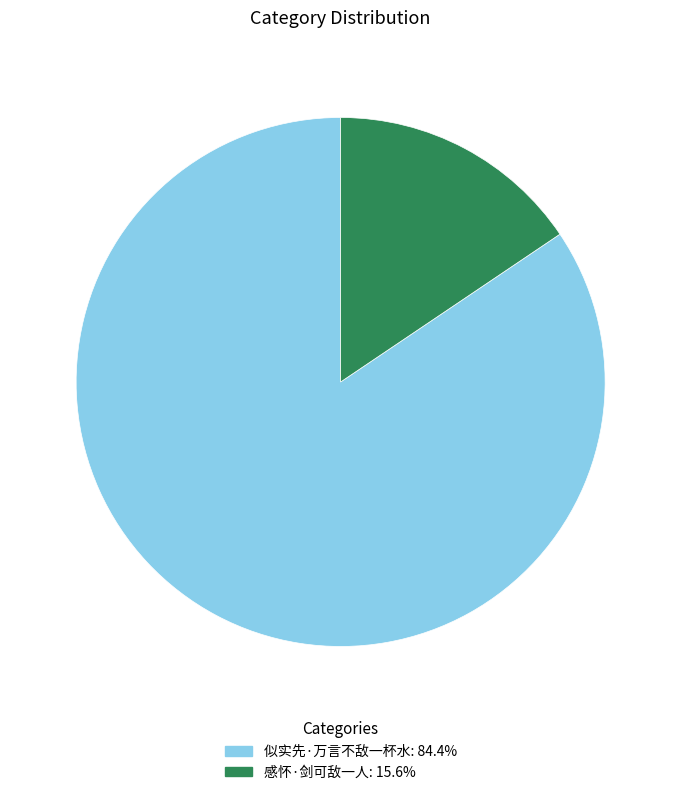

Does any single category account for the majority?

Yes